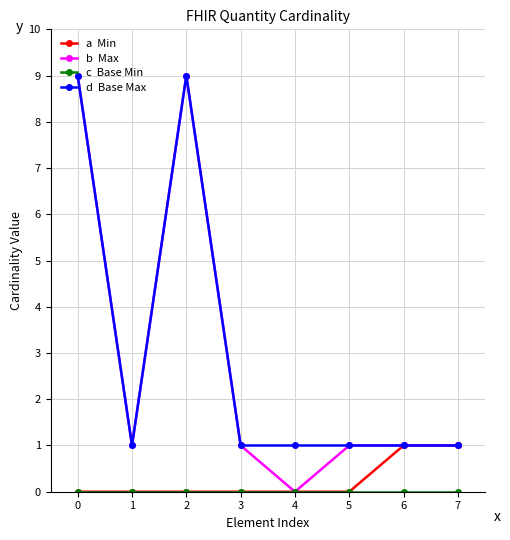

What is the maximum value shown in the chart?

9